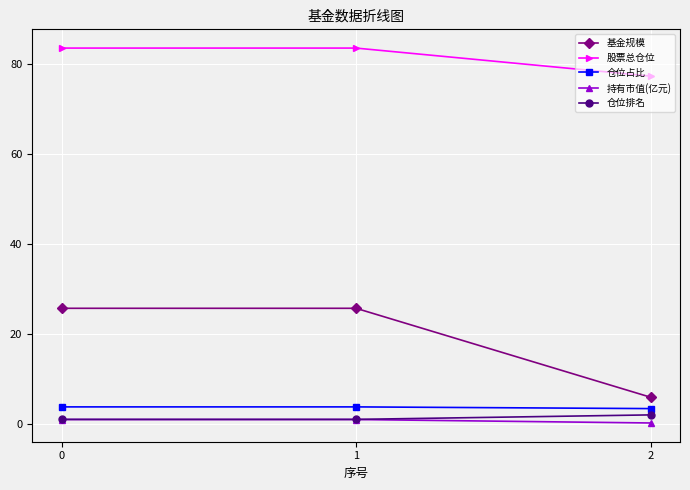

Reading right to left, list all the values displayed in this chart.

基金规模: 5.9	25.7	25.7
股票总仓位: 77.4	83.6	83.6
仓位占比: 3.4	3.8	3.8
持有市值(亿元): 0.2	1.0	1.0
仓位排名: 2.0	1.0	1.0